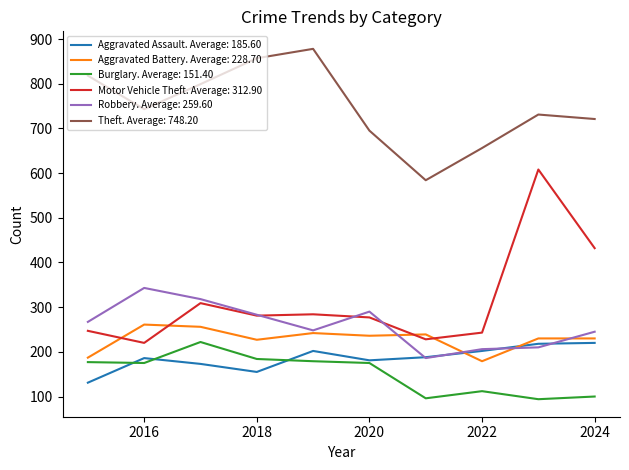

Which series has the largest range (max minus min)?

Motor Vehicle Theft. Average: 312.90